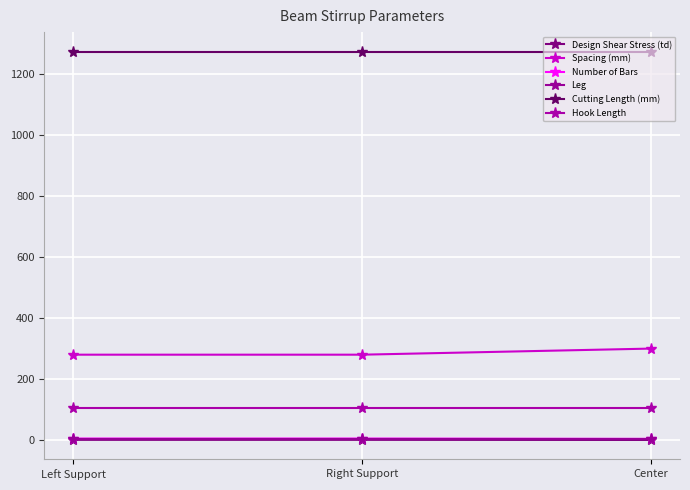

What is the minimum value for Number of Bars?

4.0